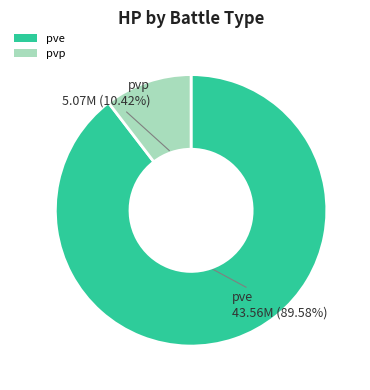

What is the smallest slice in the pie chart?

pvp